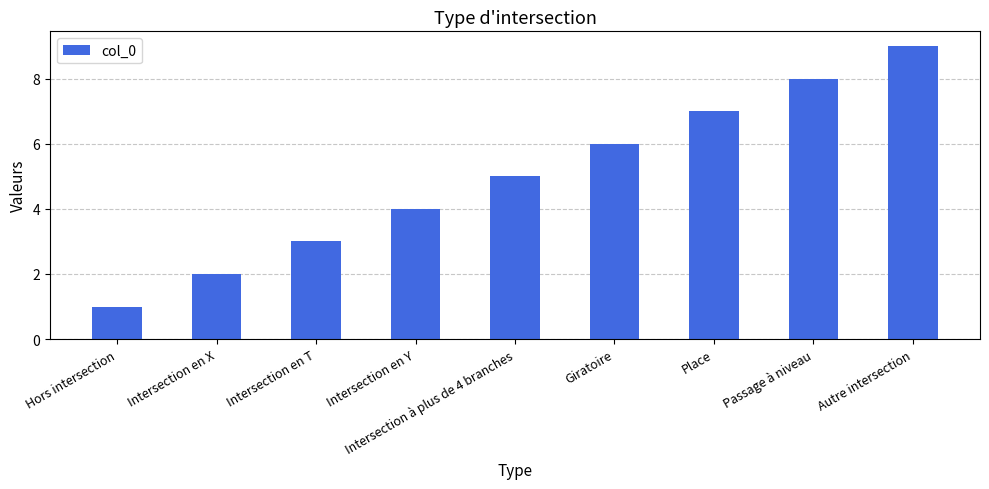

List the labels in order of value, smallest first.

Hors intersection, Intersection en X, Intersection en T, Intersection en Y, Intersection à plus de 4 branches, Giratoire, Place, Passage à niveau, Autre intersection